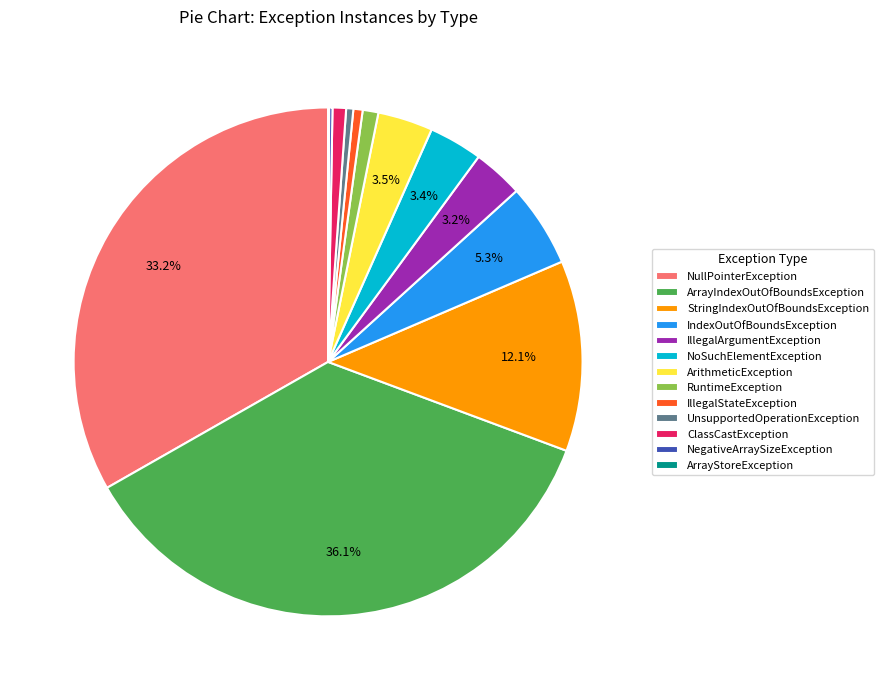

Which has a higher value, ArrayIndexOutOfBoundsException or ArithmeticException?

ArrayIndexOutOfBoundsException